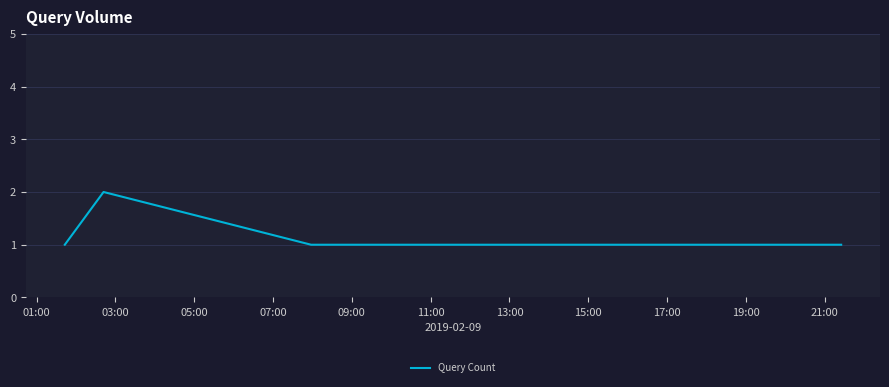

What is the sum of all values?

7